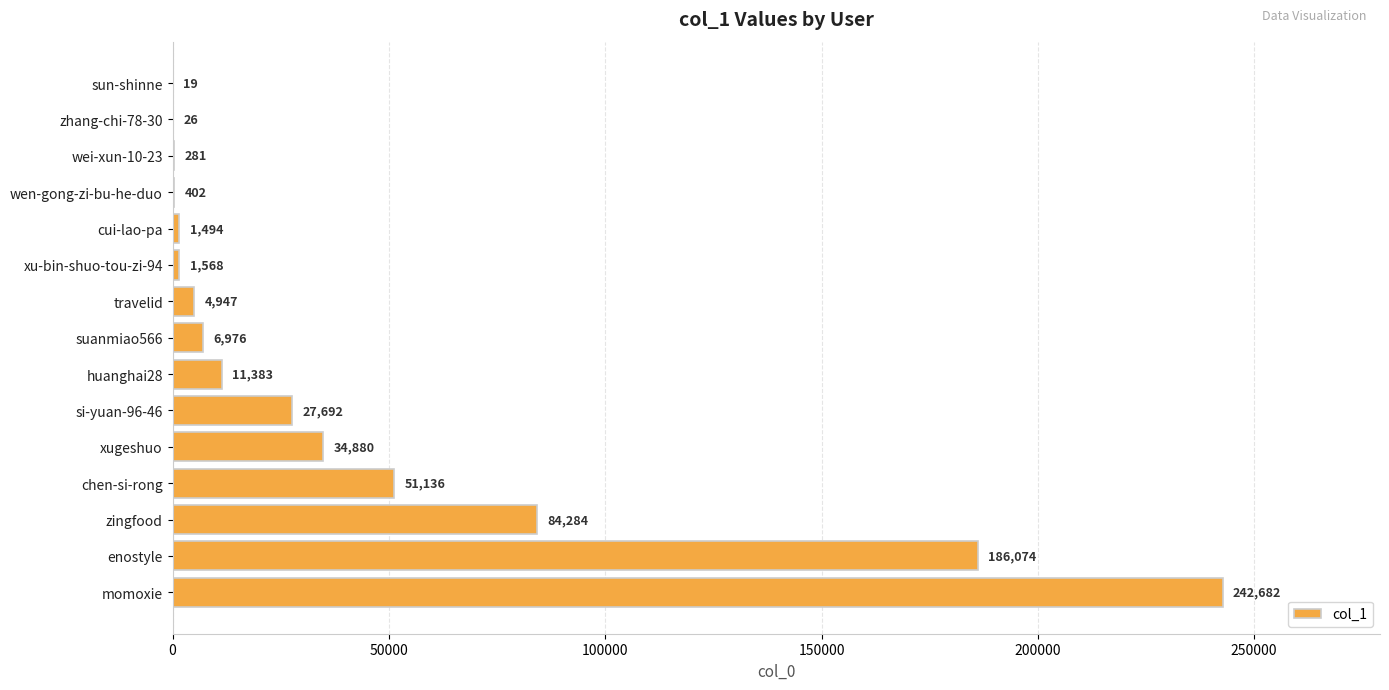

Count the number of categories in the chart.

15